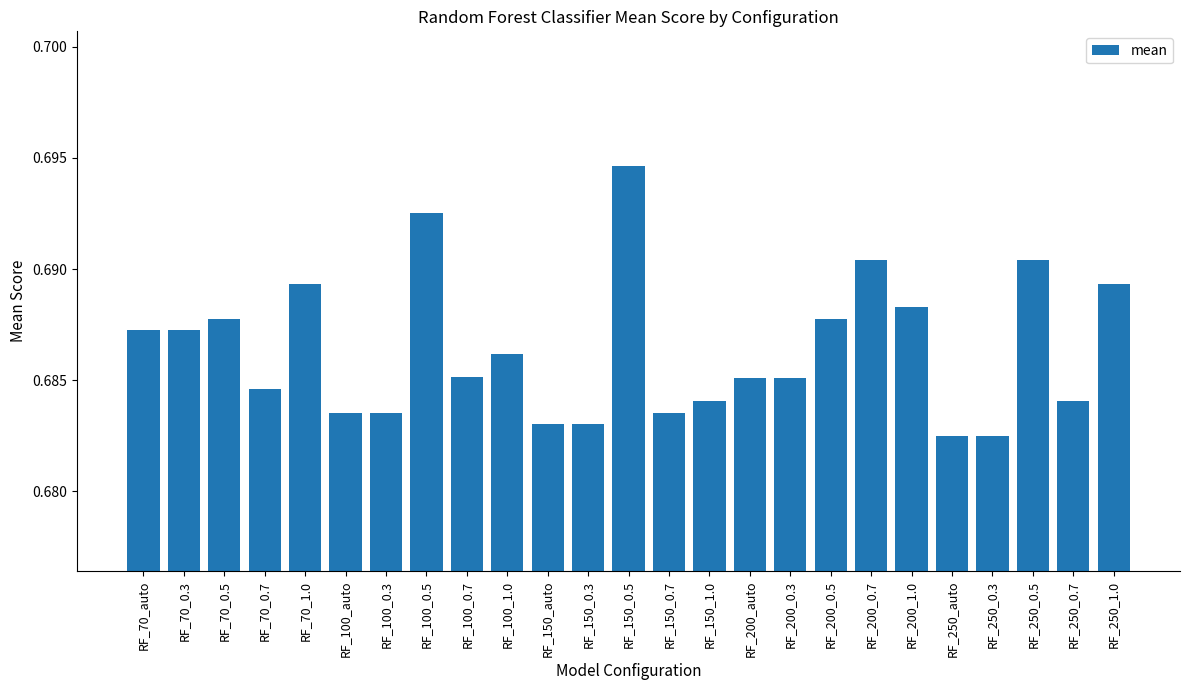

Between RF_150_auto and RF_150_0.5, which is larger?

RF_150_0.5